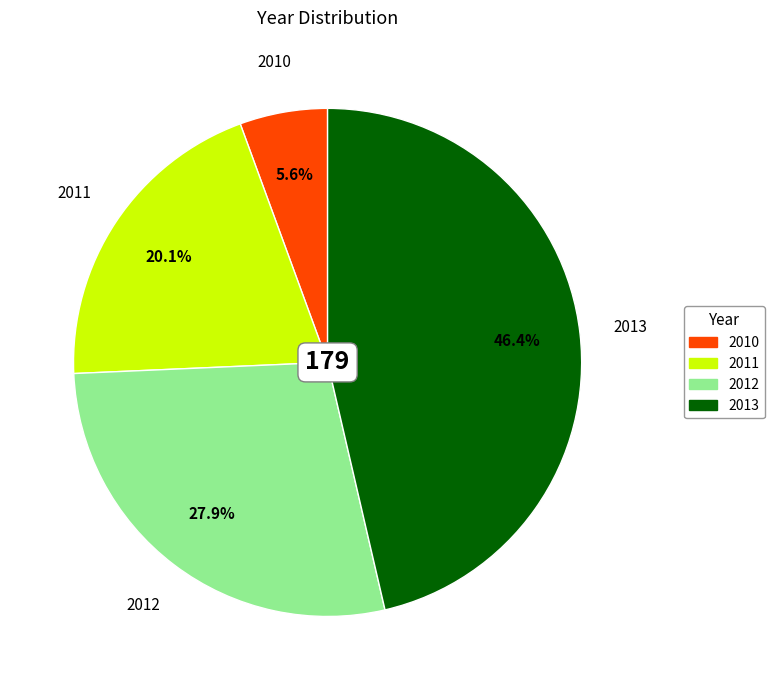

Is there a majority slice in this chart?

No